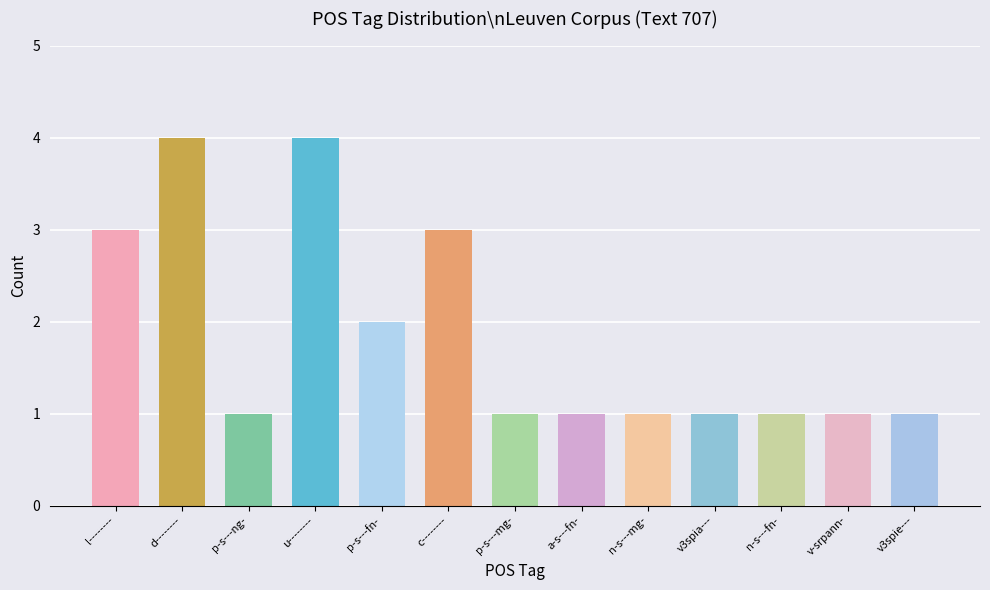

Reading left to right, what are all the values shown in this chart?

3	4	1	4	2	3	1	1	1	1	1	1	1